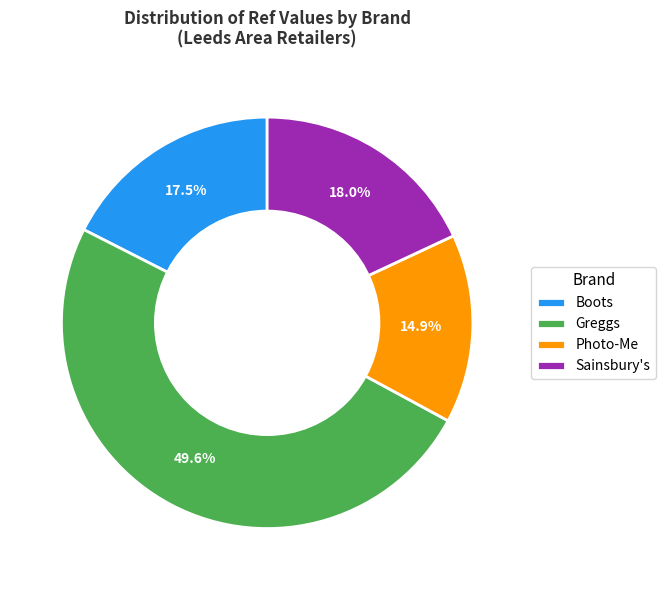

To the nearest percent, what is the difference between the largest and smallest slice percentages?

35%